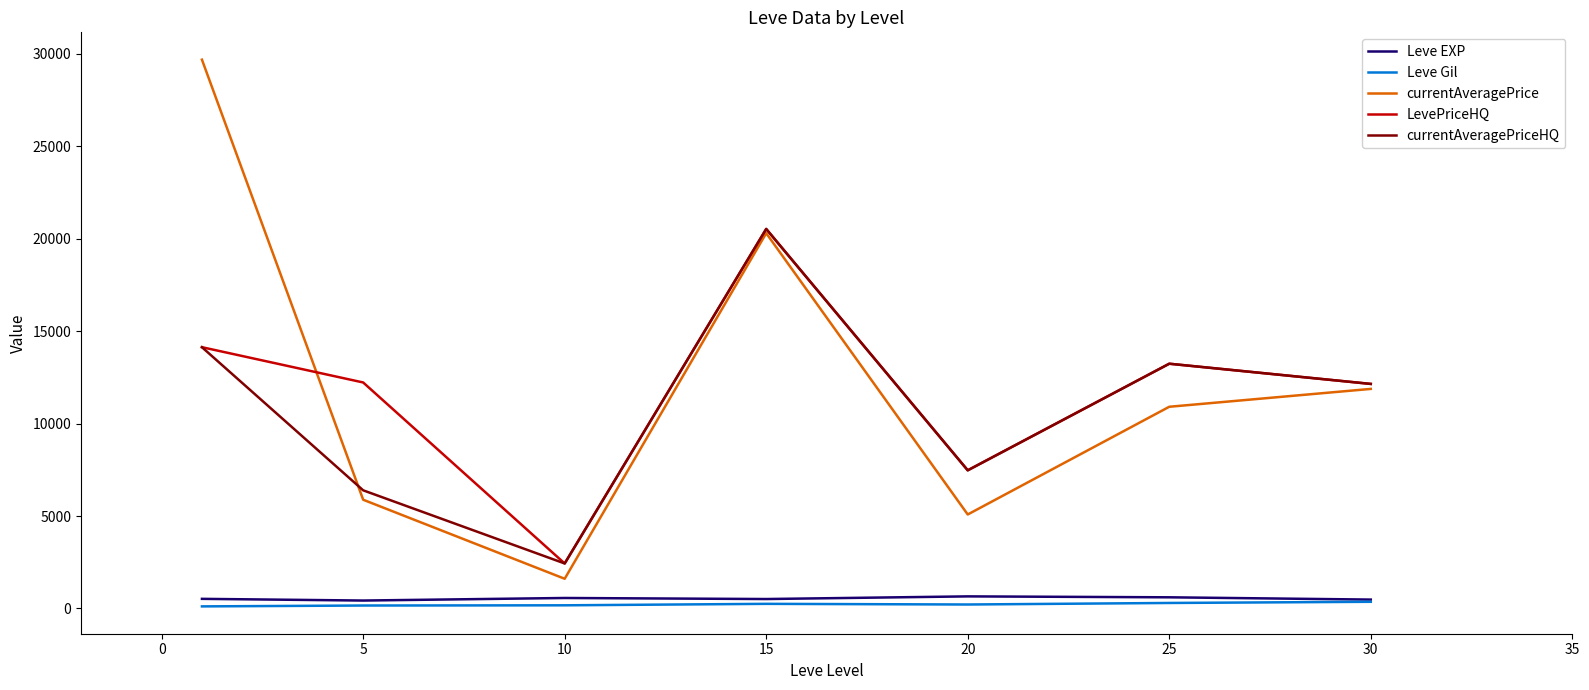

True or false: LevePriceHQ and Leve Gil cross at least once.

False